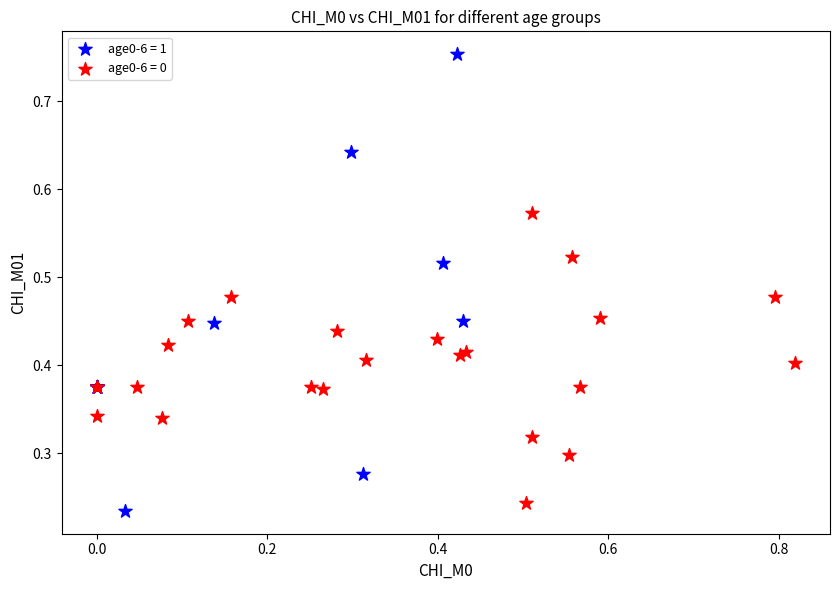

Which series reaches the maximum Y coordinate?

age0-6 = 1